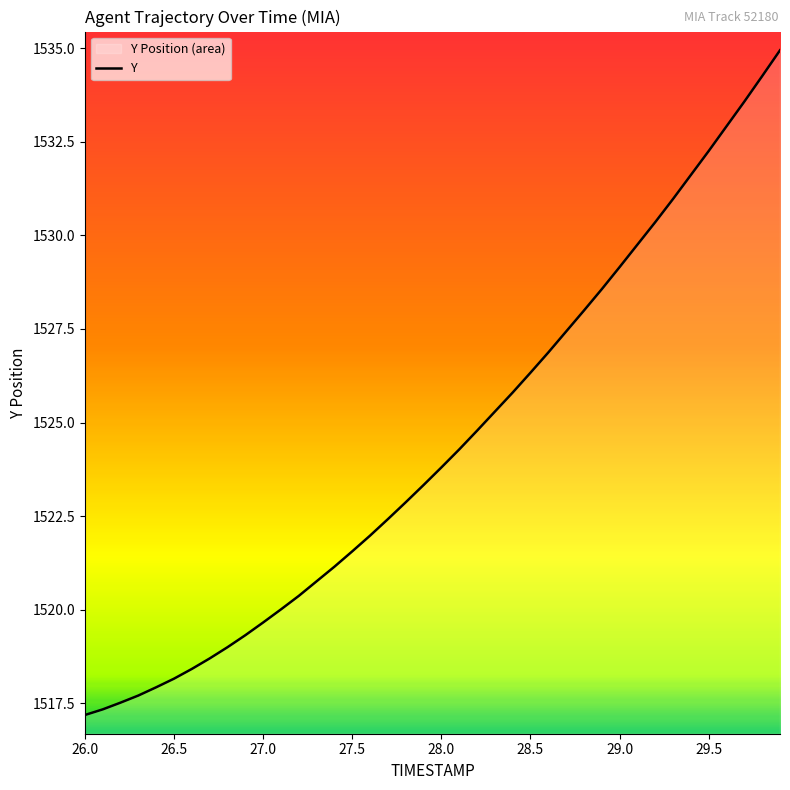

True or false: the data shows 2007.4 at 28.0.

False